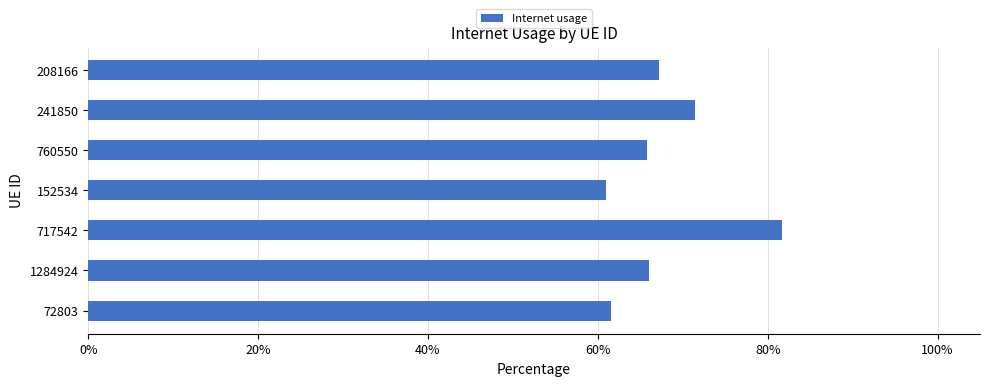

Where is the data nearest to the value 0?

60%